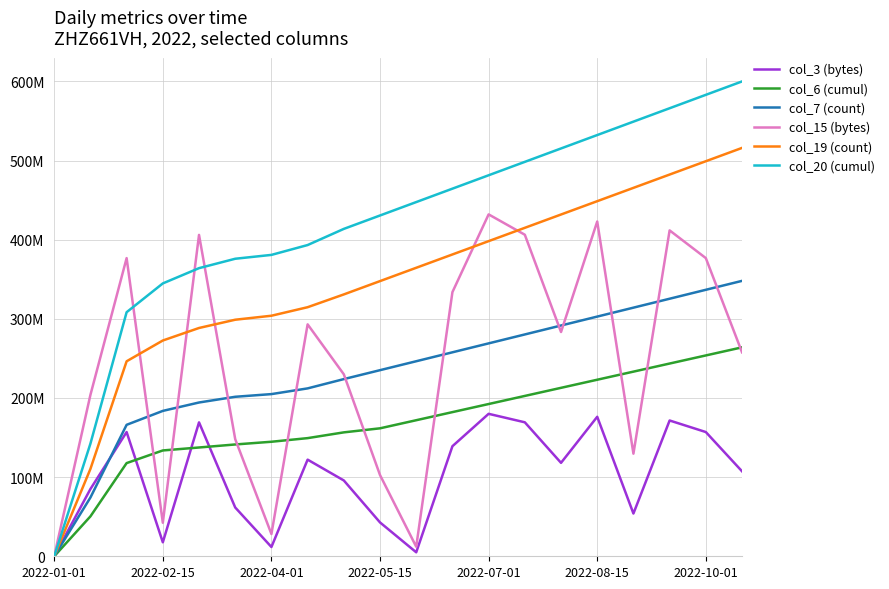

Does the chart have visible grid lines?

Yes